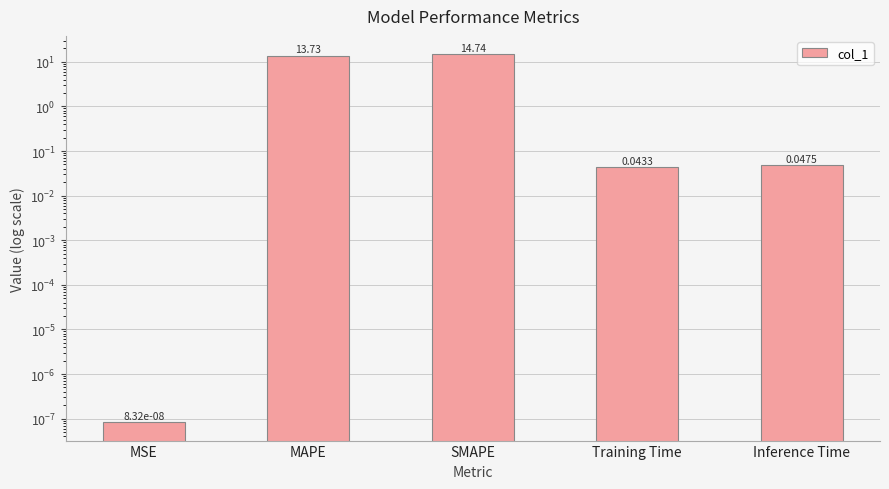

Are the bars horizontal?

No